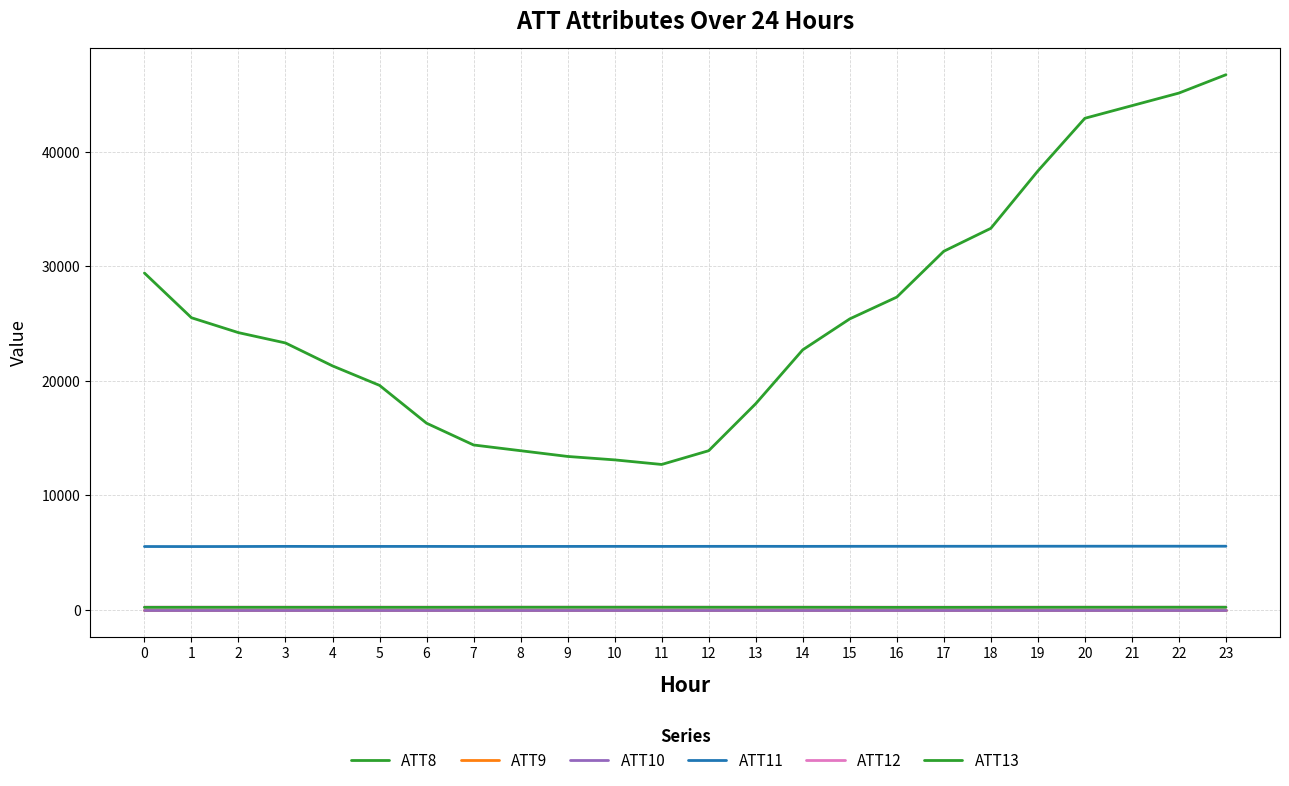

Does the chart display data point markers on the line(s)?

No